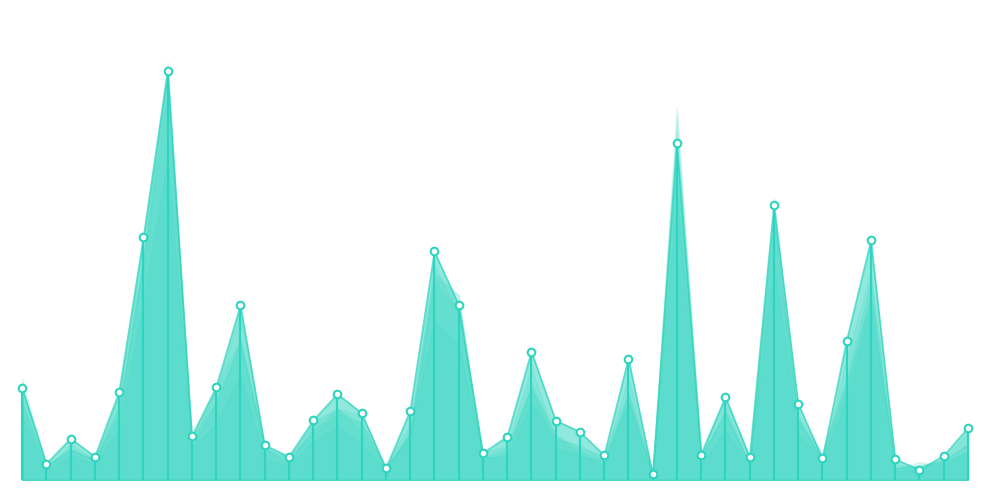

Which series contains the lowest Y value?

2021